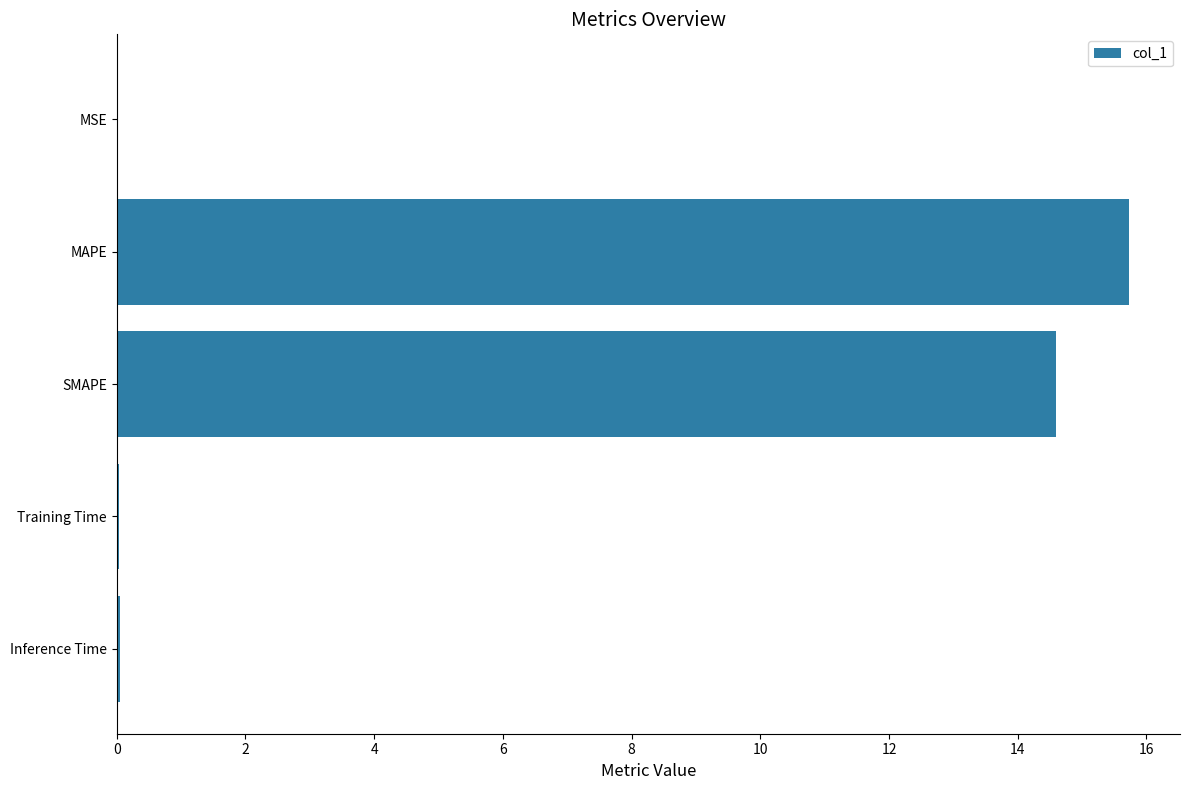

Is it true that the value at Inference Time is 0.0?

True